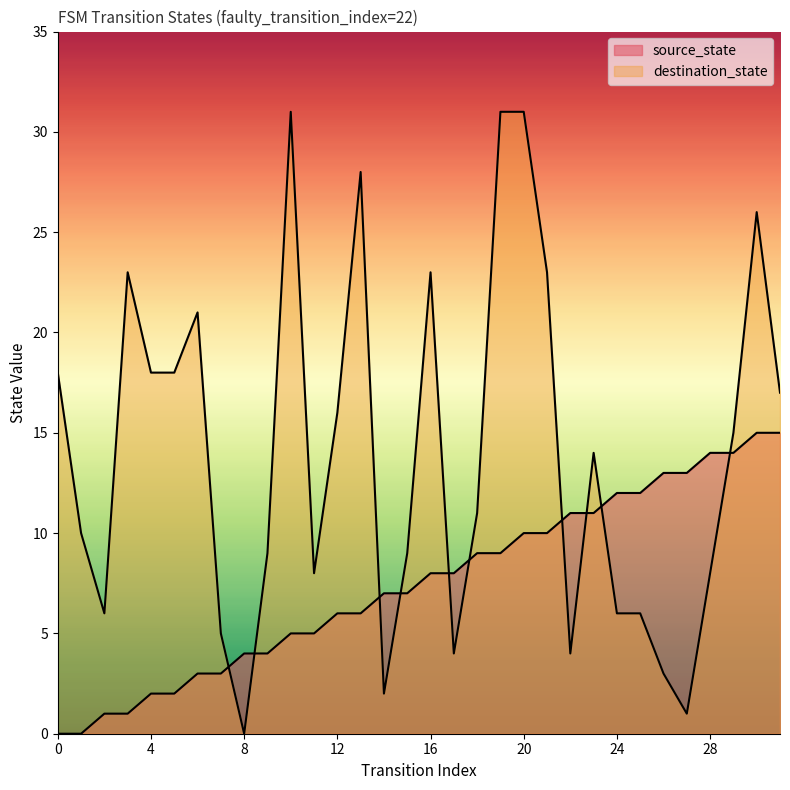

What is the value of the destination_state point at the 11th from the left?

31